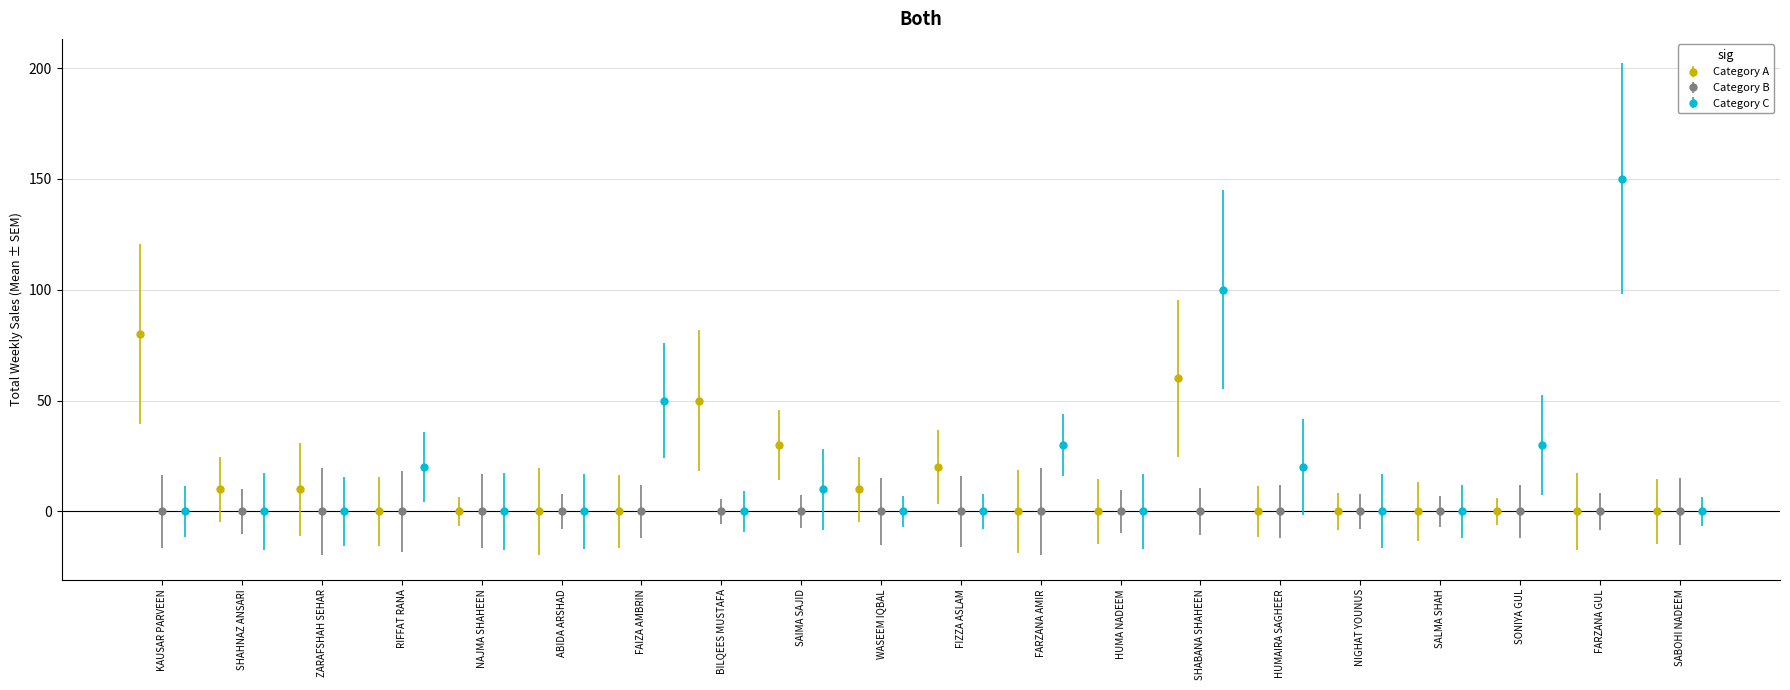

What is the maximum value for Category C?

150